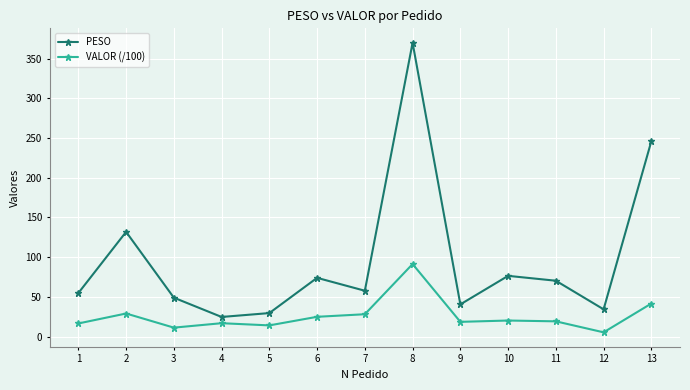

What is the sum of all VALOR (/100) values?

336.8